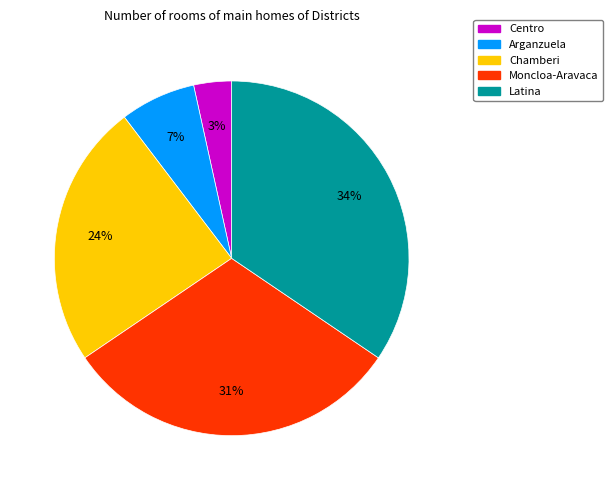

Which has a higher value, Centro or Moncloa-Aravaca?

Moncloa-Aravaca